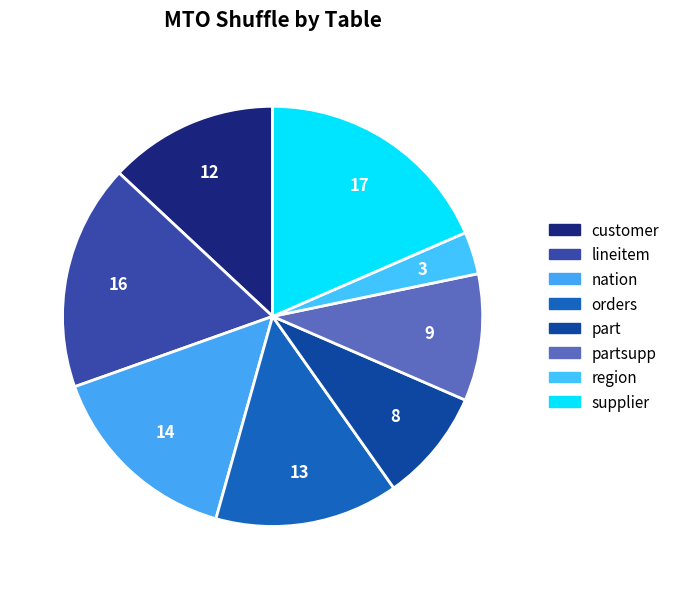

Which category has the smallest portion of the pie?

region